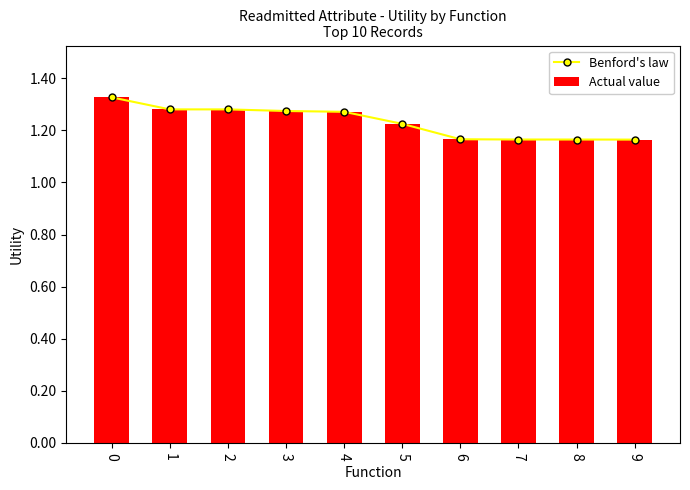

Count the Benford's law values in the range 1 to 2.

10